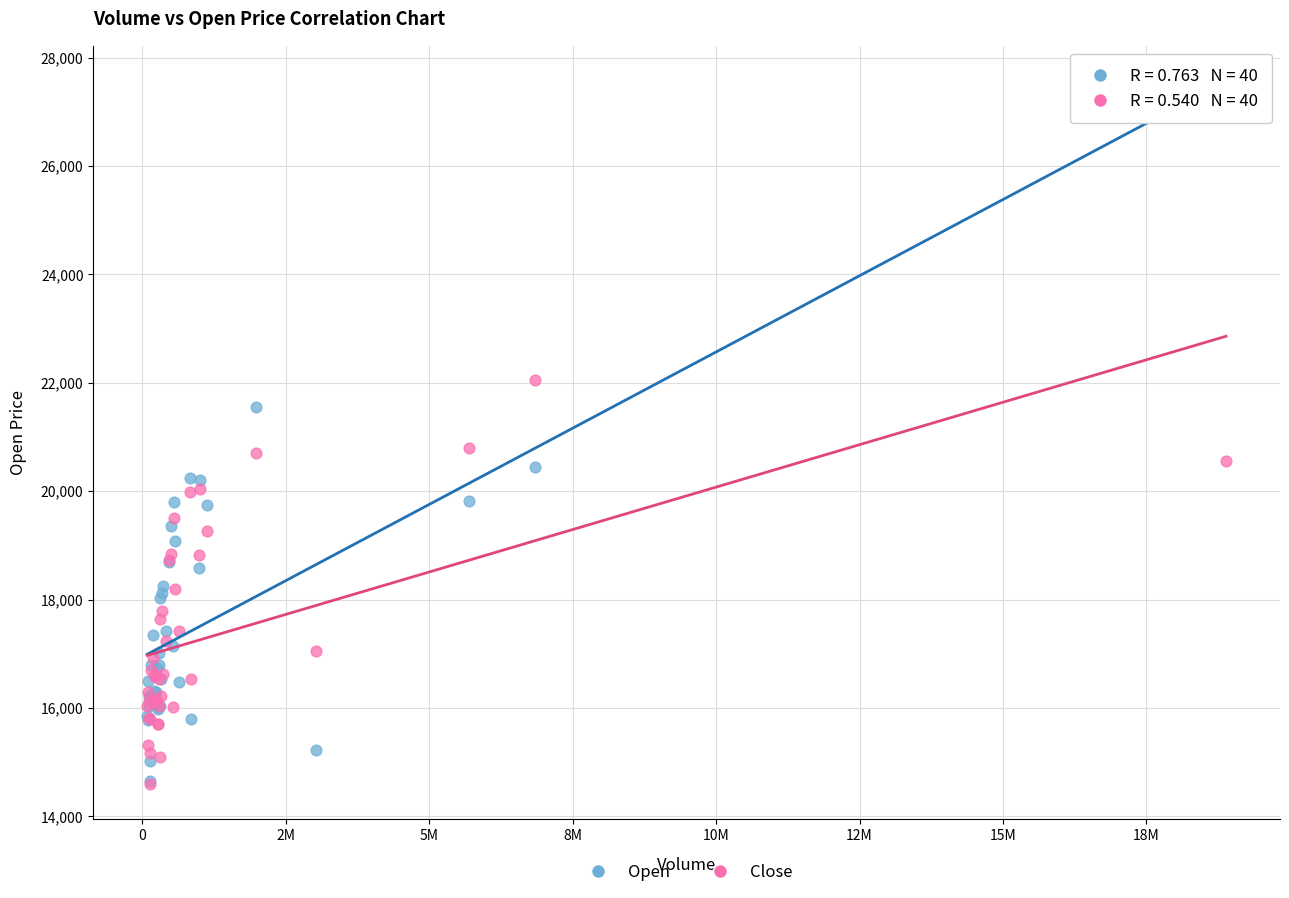

Which series has the largest Y range (max minus min)?

Open